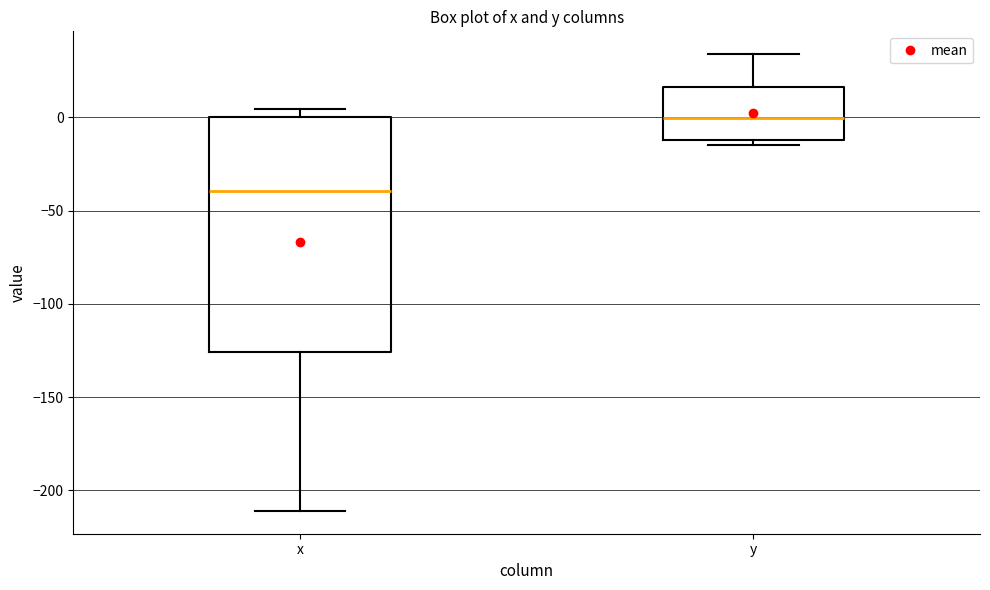

Reading left to right, read every box against the y-axis: the position of its median line, the range the box covers, and the ends of its whiskers. The values are not printed on the chart, so give them approximately, as read against the axis.

x: median -40, box -125 to 0, whiskers -210 to 5
y: median 0, box -10 to 15, whiskers -15 to 35